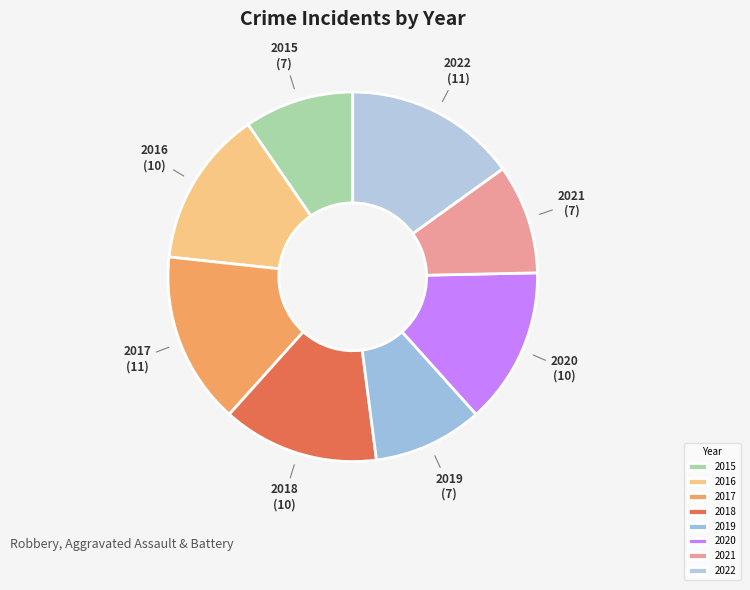

Combined, do 2018 and 2021 account for over 50%?

No